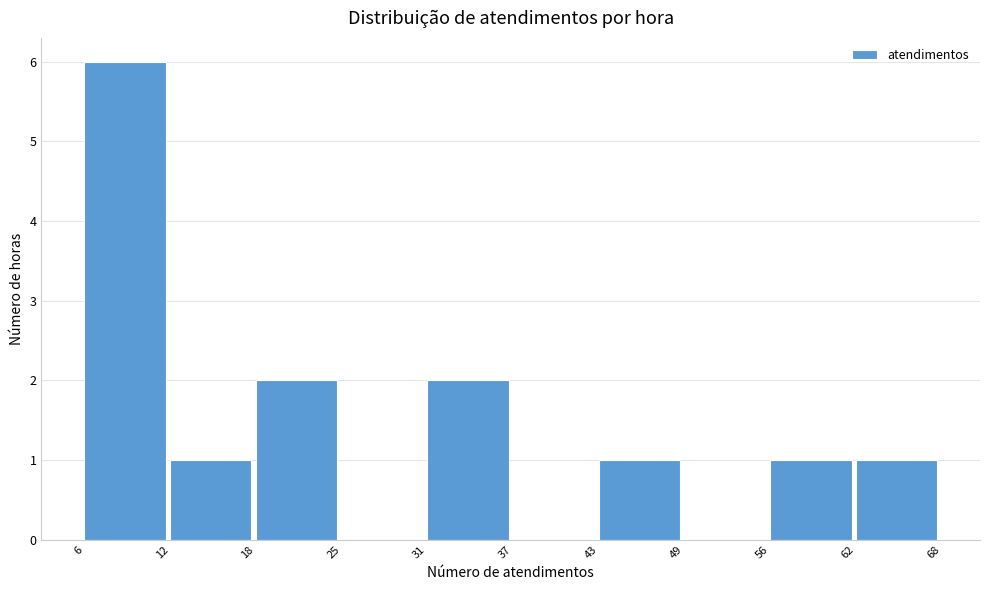

What is the height of the bar covering 43 to 49 on the x-axis? The values are not printed on the chart, so give them approximately, as read against the axis.

1